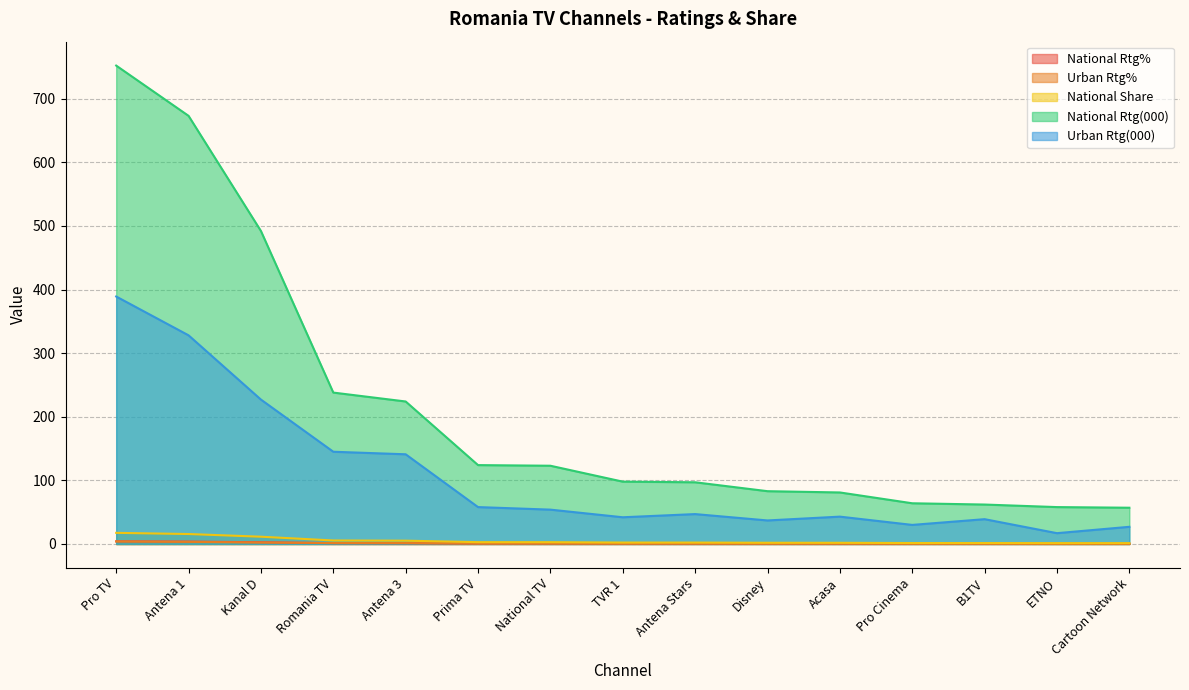

True or false: Urban Rtg(000) and National Share cross at least once.

False